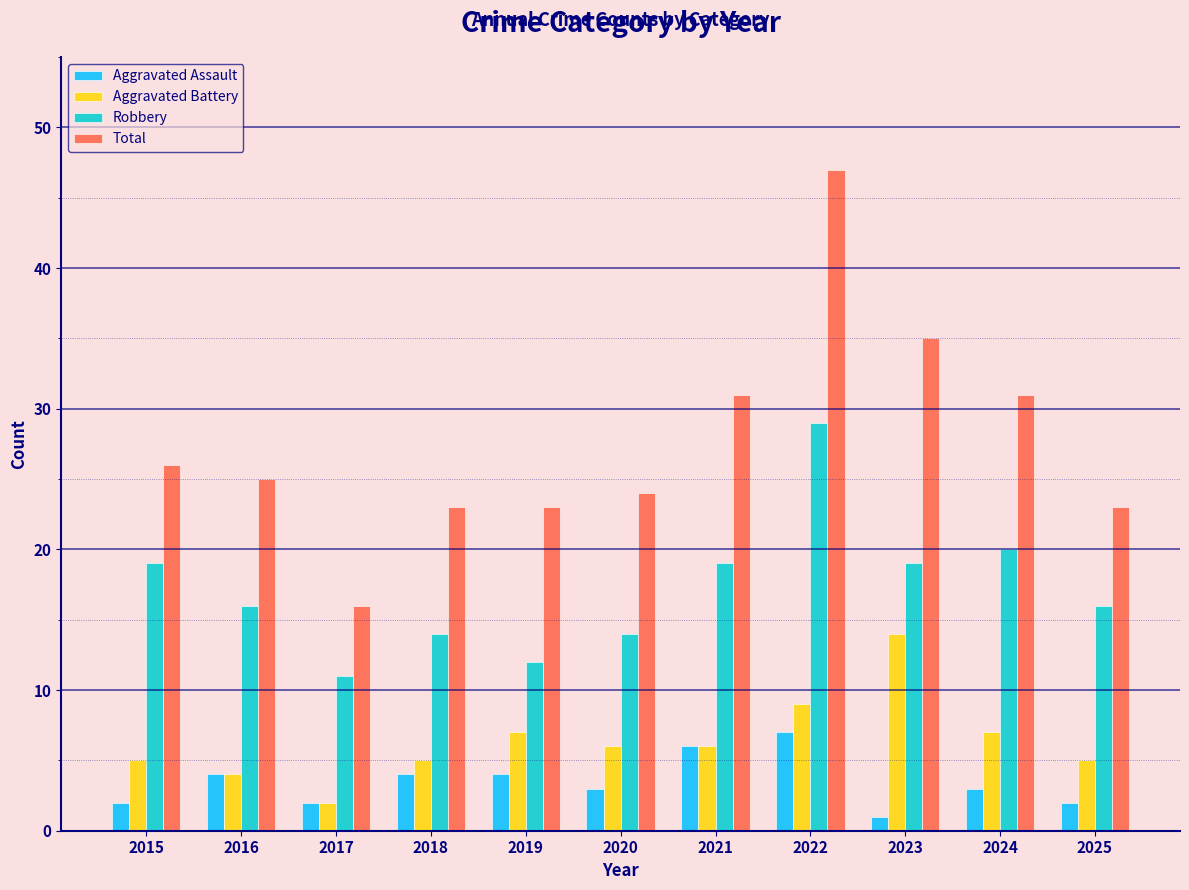

Reading right to left, what are all the values shown in this chart?

Aggravated Assault: 2	3	1	7	6	3	4	4	2	4	2
Aggravated Battery: 5	7	14	9	6	6	7	5	2	4	5
Robbery: 16	20	19	29	19	14	12	14	11	16	19
Total: 23	31	35	47	31	24	23	23	16	25	26